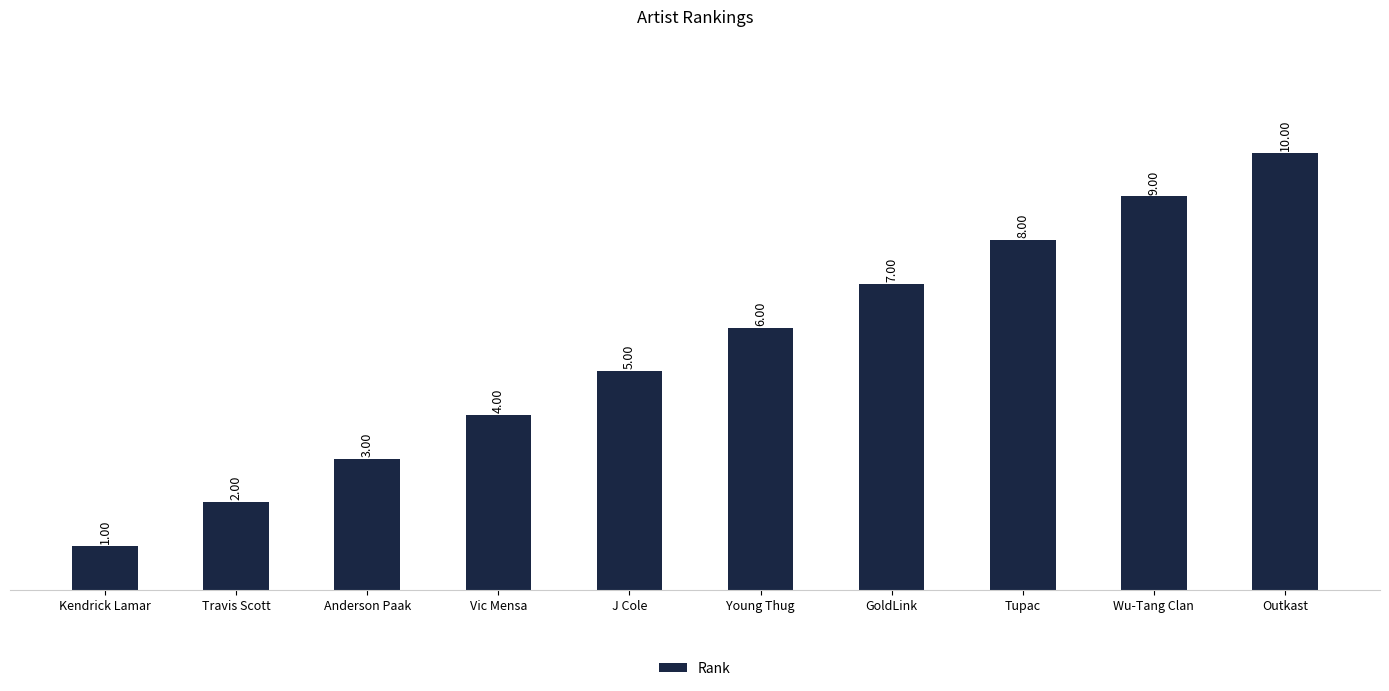

Does the chart contain any negative values?

No